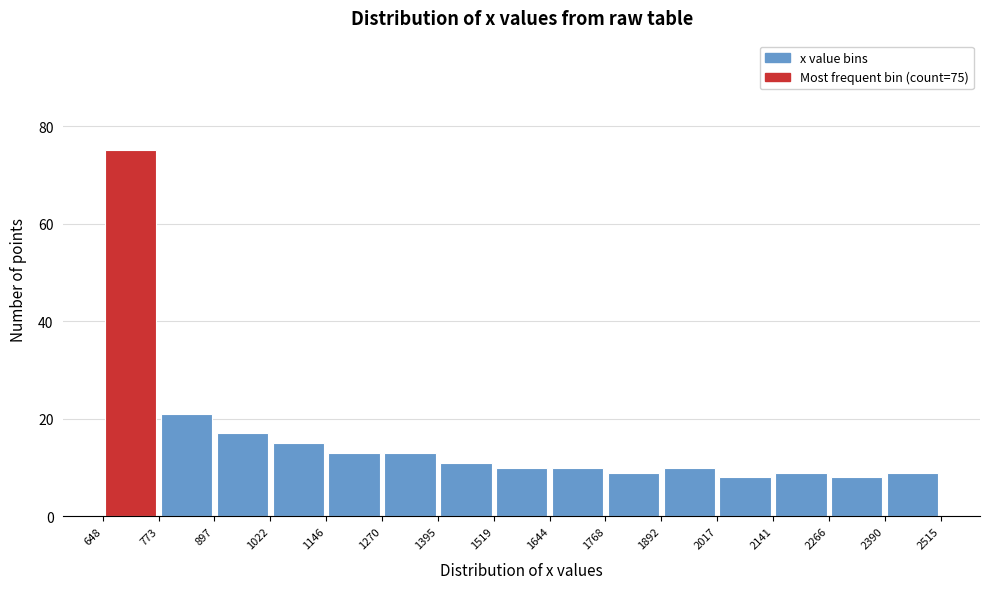

Over which range of the x-axis is the bar tallest?

648 to 773